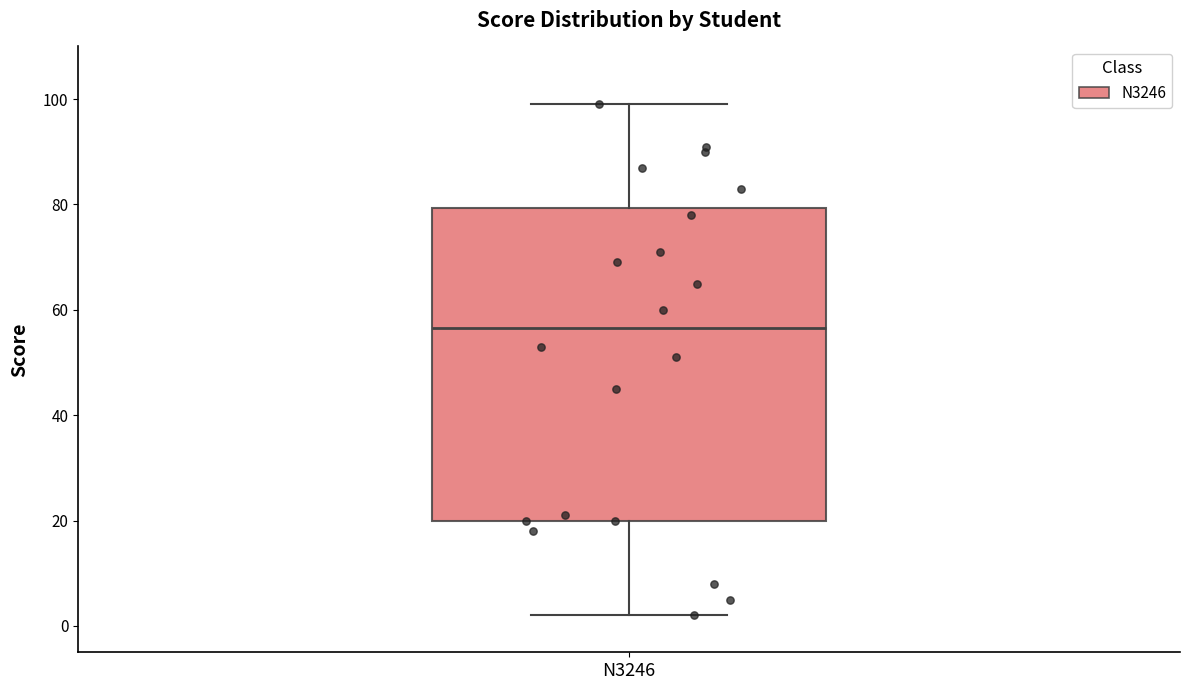

Read this box plot against the y-axis: the position of the median line, the range covered by the box, and the ends of both whiskers. The values are not printed on the chart, so give them approximately, as read against the axis.

median 56, box 20 to 80, whiskers 2 to 100